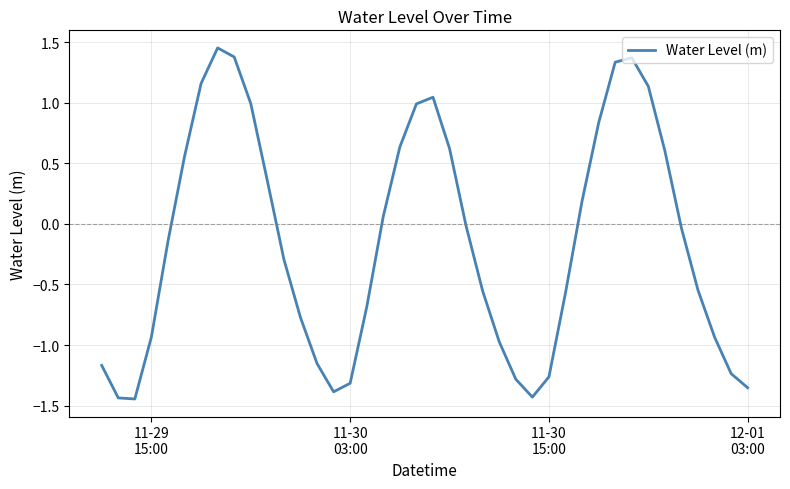

How many values are above zero?

17